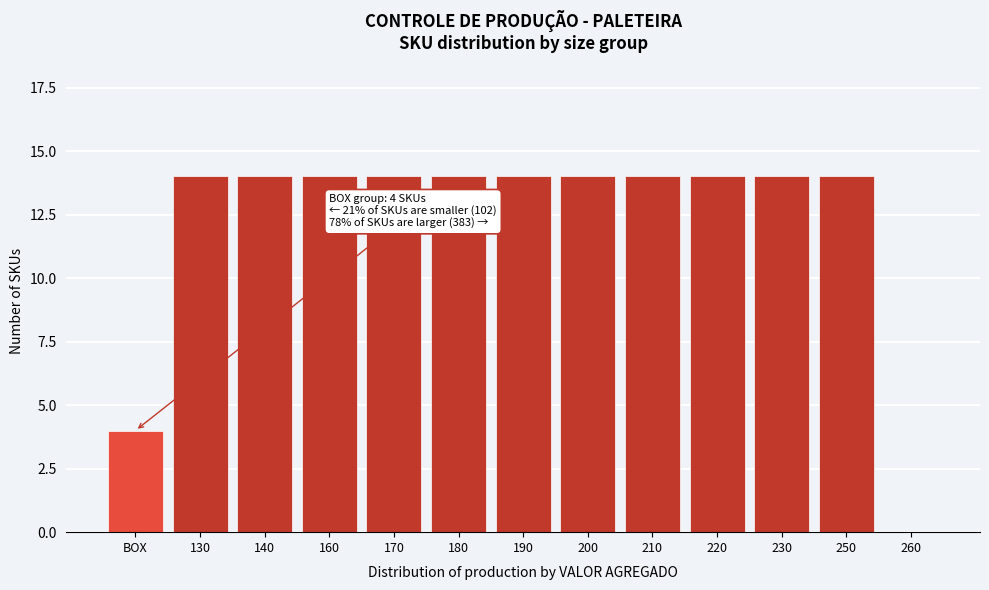

Reading left to right, extract all data points from this chart.

BOX=4	130=14	140=14	160=14	170=14	180=14	190=14	200=14	210=14	220=14	230=14	250=14	260=0